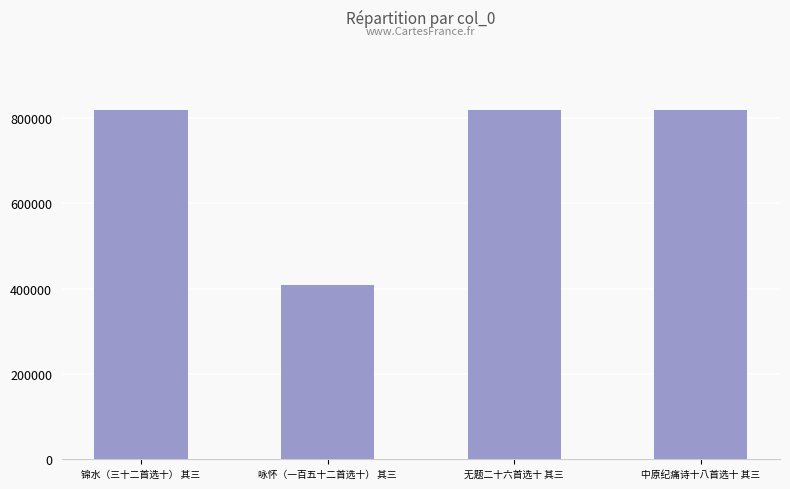

What is the minimum value shown in the chart?

409591